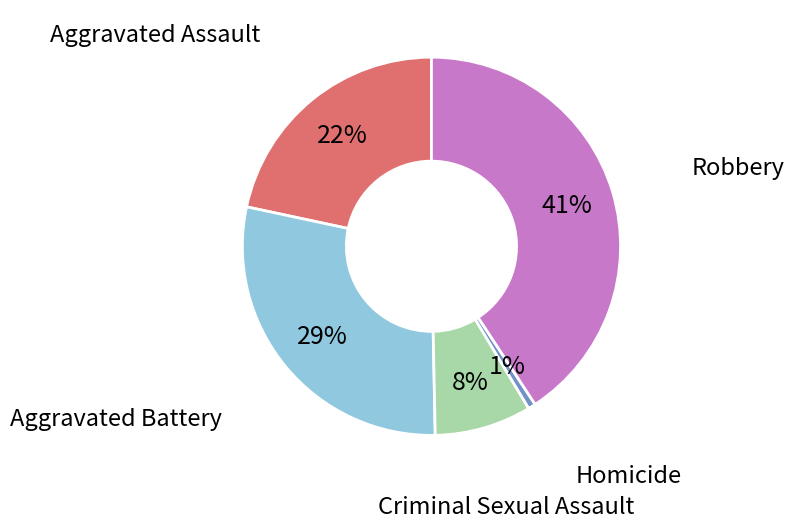

To the nearest percent, what is the average slice percentage?

20%